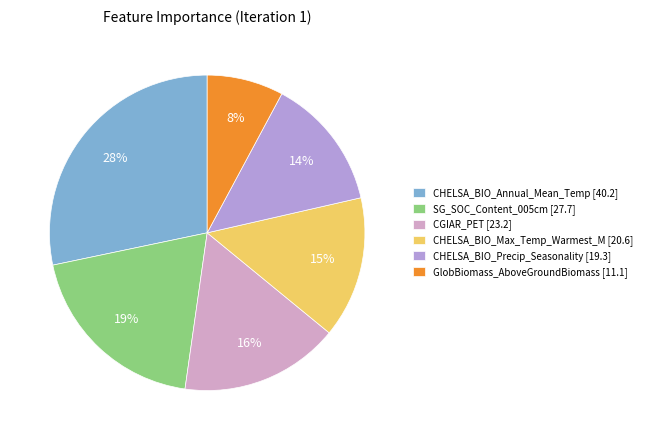

Rank the categories by value from highest to lowest.

CHELSA_BIO_Annual_Mean_Temp [40.2], SG_SOC_Content_005cm [27.7], CGIAR_PET [23.2], CHELSA_BIO_Max_Temp_Warmest_M [20.6], CHELSA_BIO_Precip_Seasonality [19.3], GlobBiomass_AboveGroundBiomass [11.1]